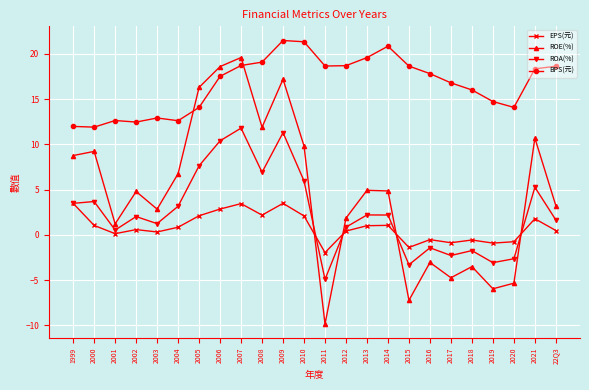

What is the sum of the ROE(%) values at 2000 and 2017?

4.5